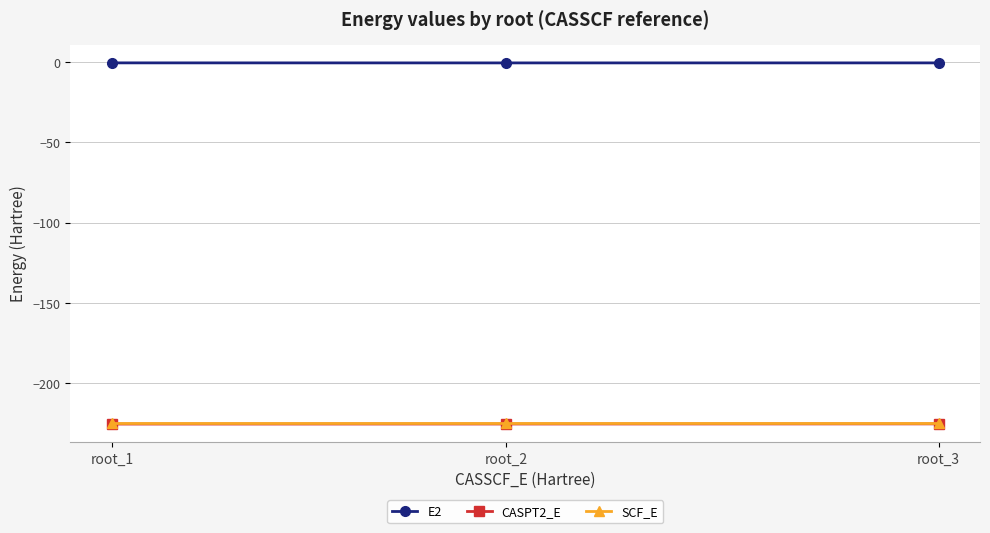

What is the value of the CASPT2_E point at the 2nd from the left?

-225.2